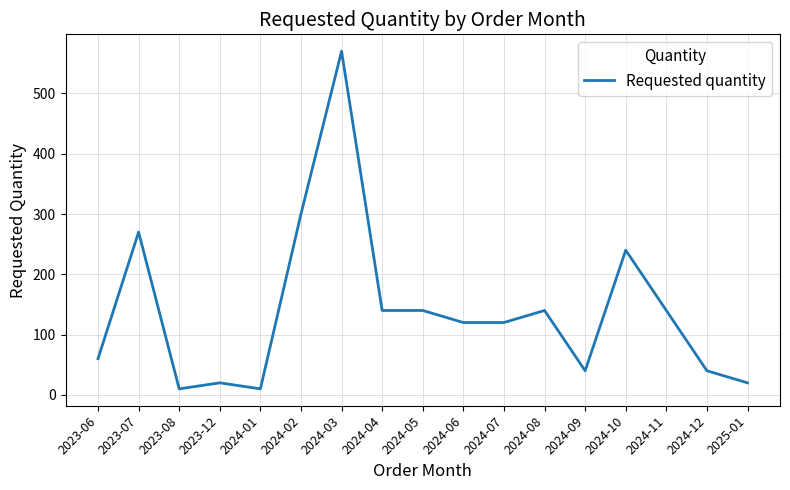

Where is the first local maximum?

2023-07